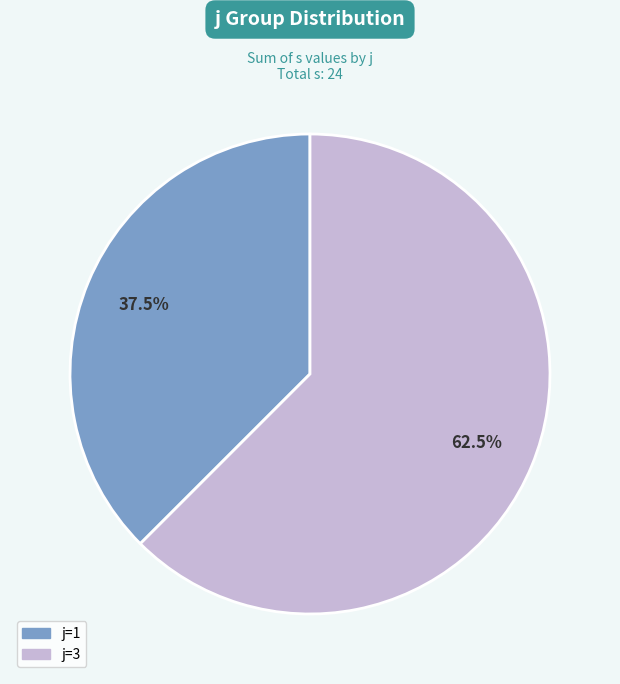

Is there any slice that represents more than half of the pie?

Yes